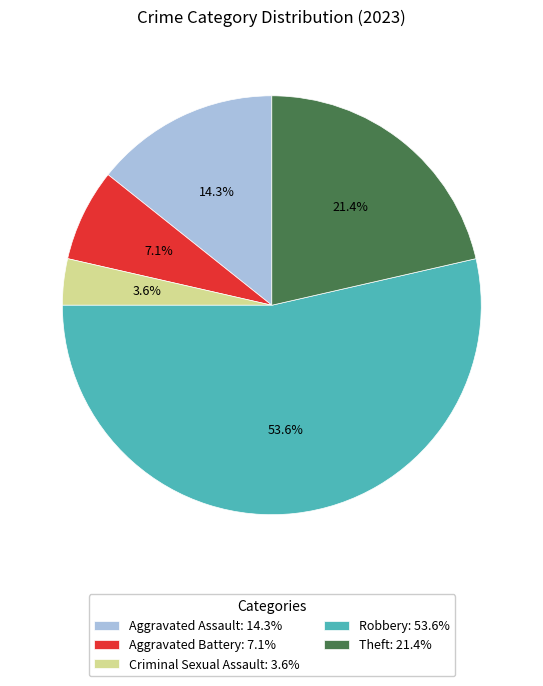

To the nearest percent, what is the combined percentage of Robbery and Theft?

75%